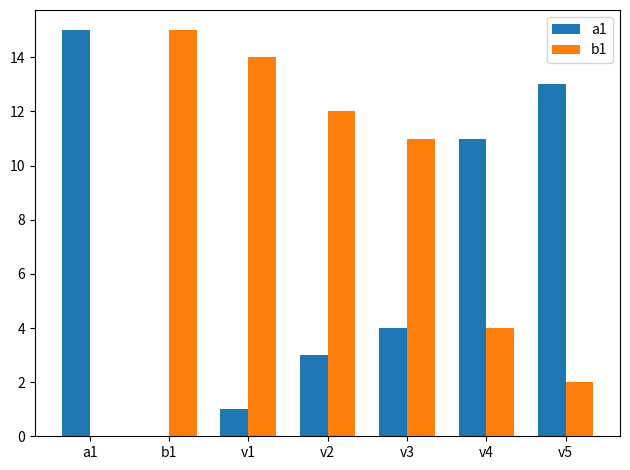

What is the maximum value for a1?

15